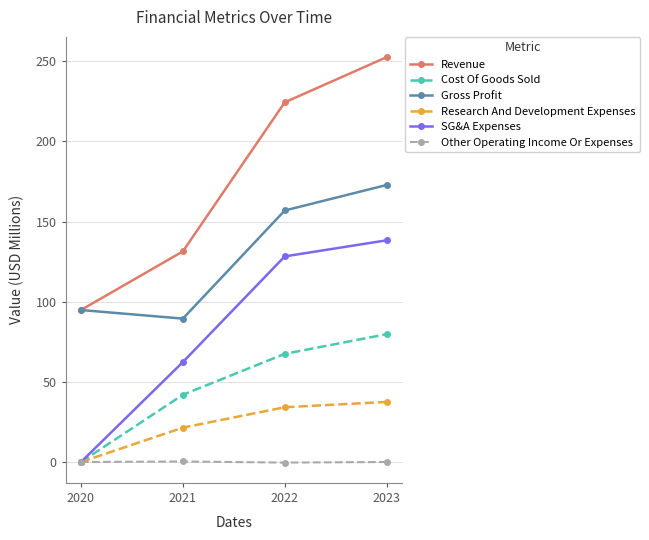

True or false: SG&A Expenses and Revenue cross at least once.

False